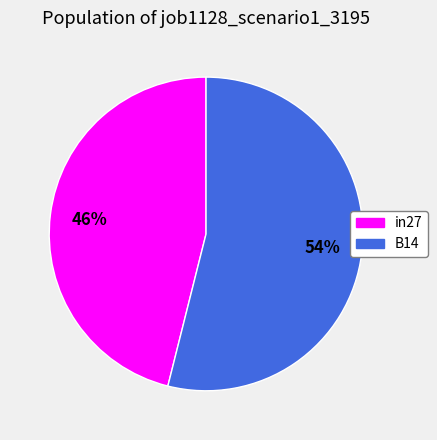

Is there a majority slice in this chart?

Yes